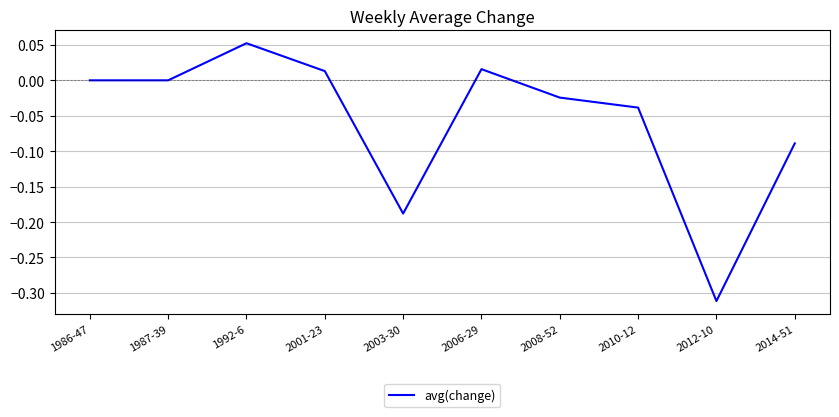

The value at 1986-47 is 0.0. True or false?

True